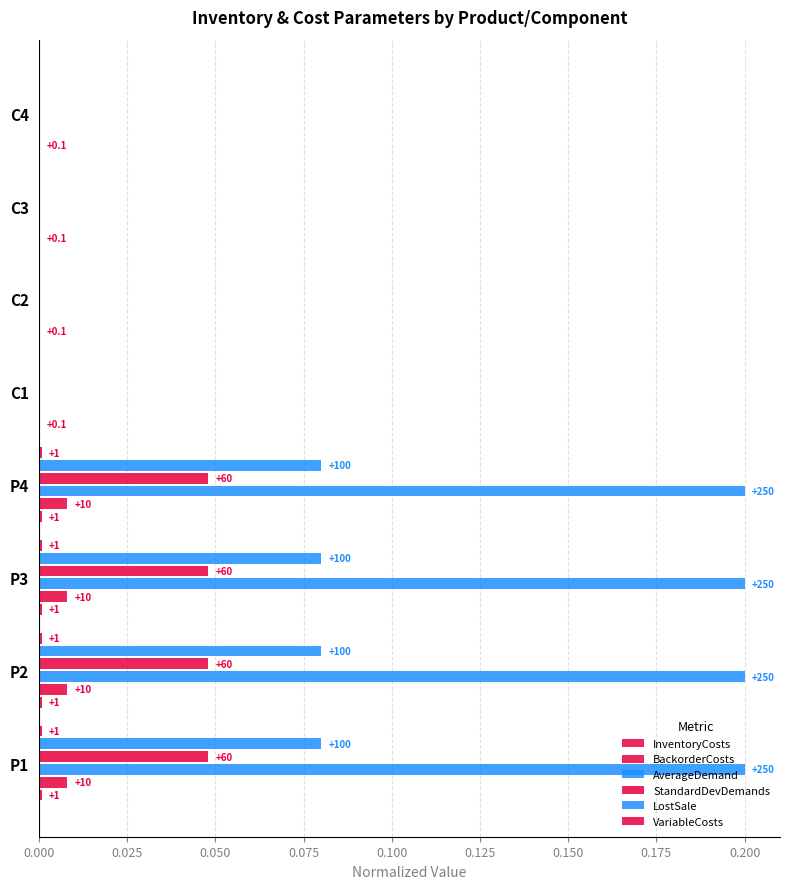

Count the number of categories in the chart.

8